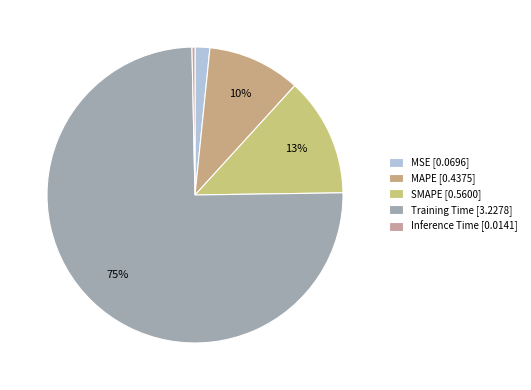

How many slices are in this pie chart?

5